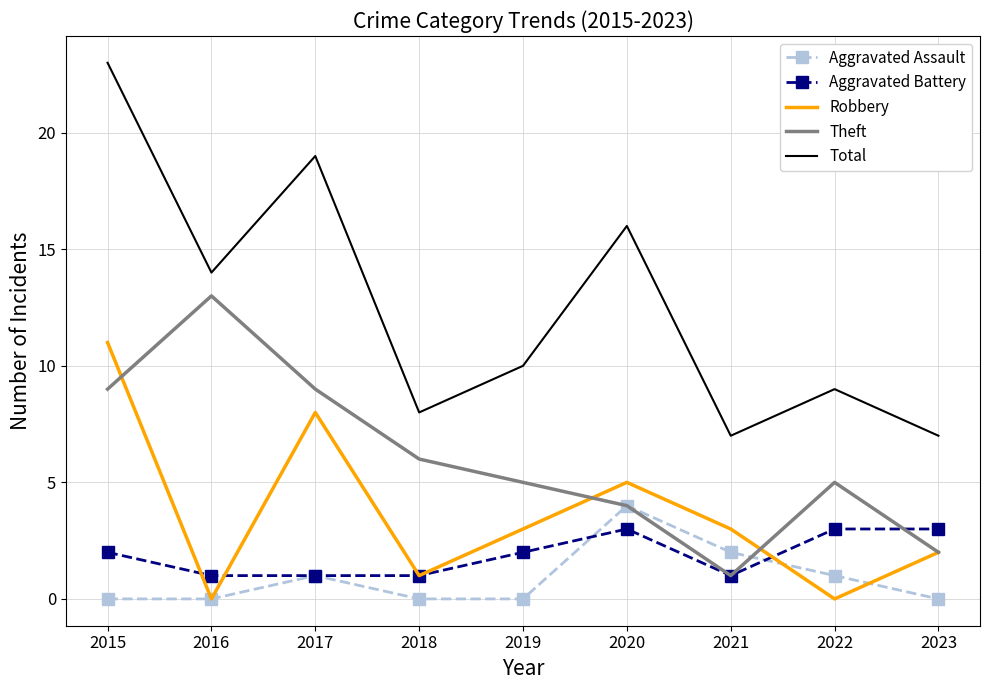

At which category does Theft reach its first local peak?

2016